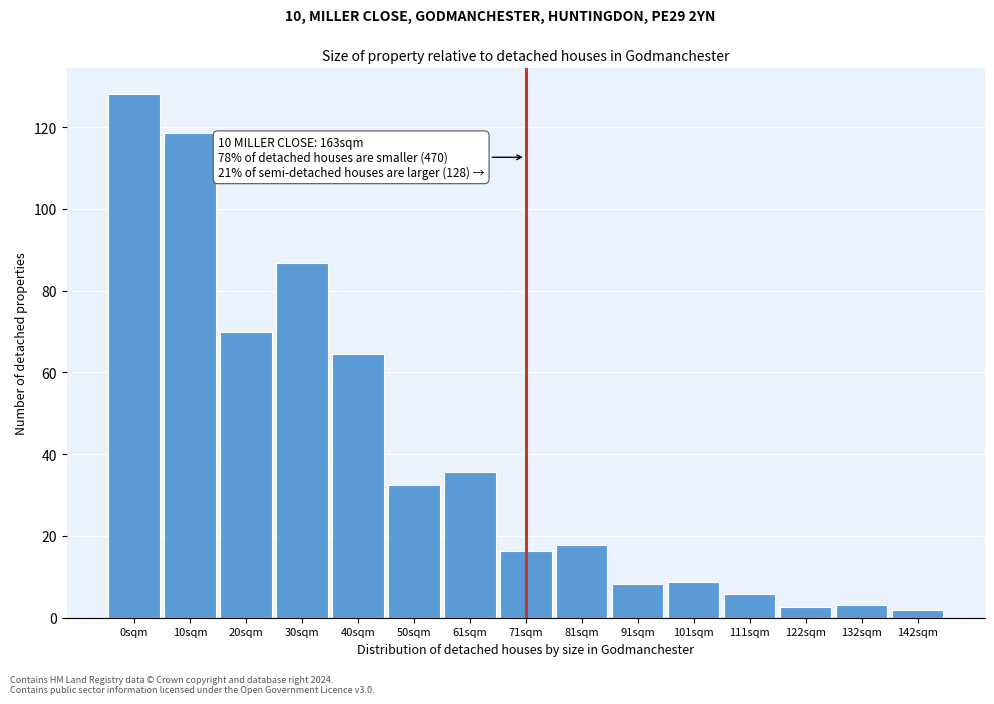

What is the change in value from 61sqm to 111sqm?

-29.8